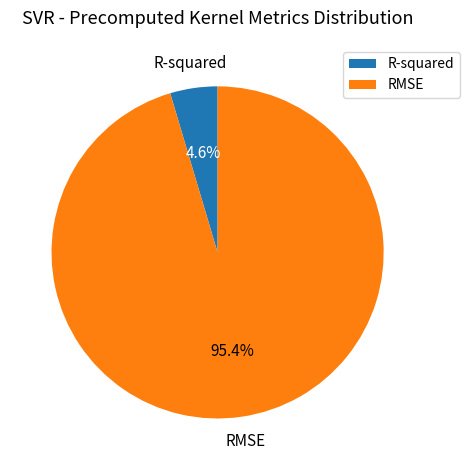

To the nearest percent, what percentage of the pie is RMSE?

95%